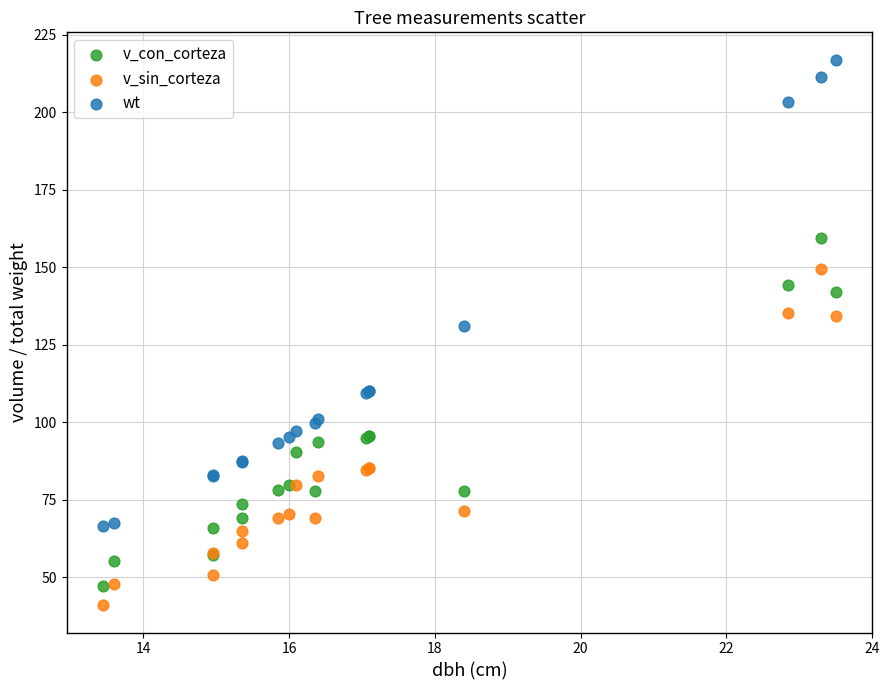

What are all the series names shown in the legend?

v_con_corteza, v_sin_corteza, wt